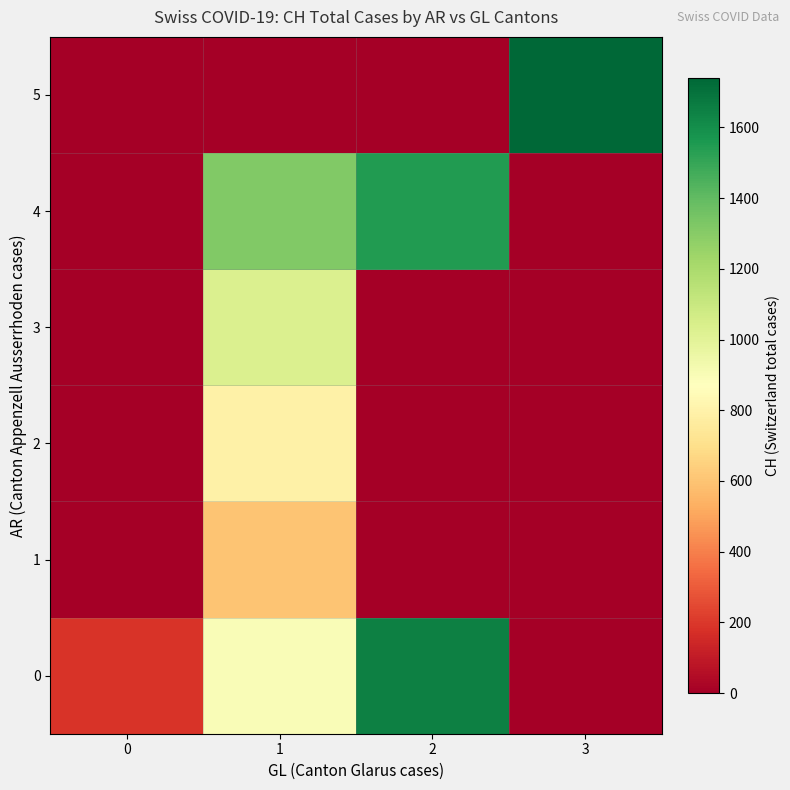

Reading left to right, list all the values displayed in this chart.

row_0: 188.5	897.7	1649.0	0.0
row_1: 0.0	600.5	0.0	0.0
row_2: 0.0	793.0	0.0	0.0
row_3: 0.0	1027.0	0.0	0.0
row_4: 0.0	1313.5	1548.0	0.0
row_5: 0.0	0.0	0.0	1741.0